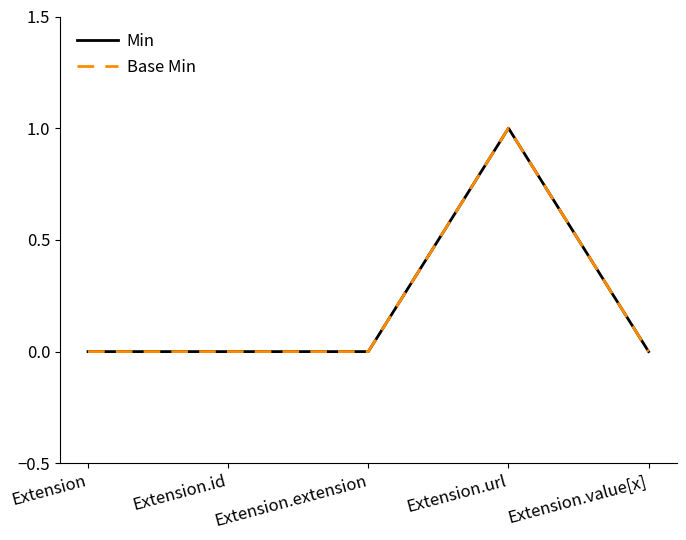

What is the label of the 3rd point from the left?

Extension.extension